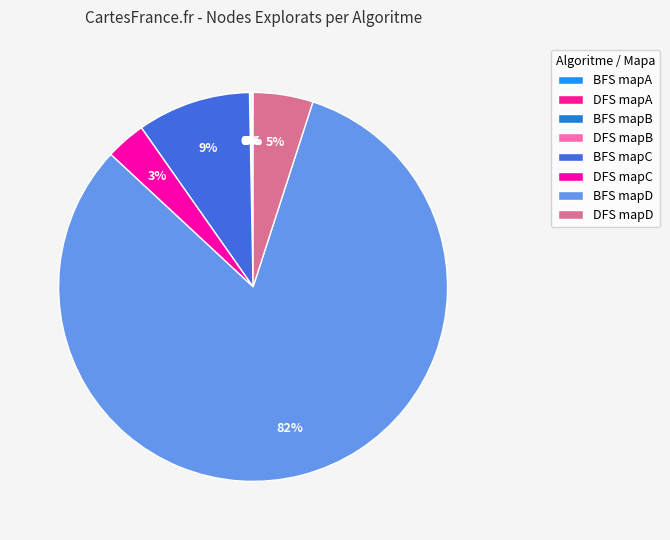

How much of the chart is everything except BFS mapB?

99.9%